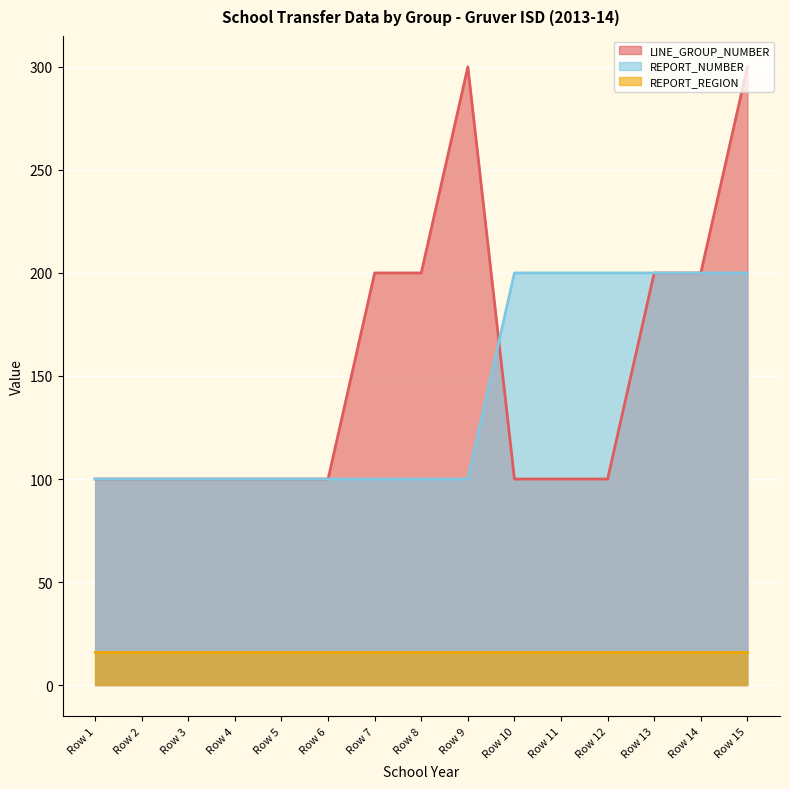

How many distinct data groups are displayed?

3